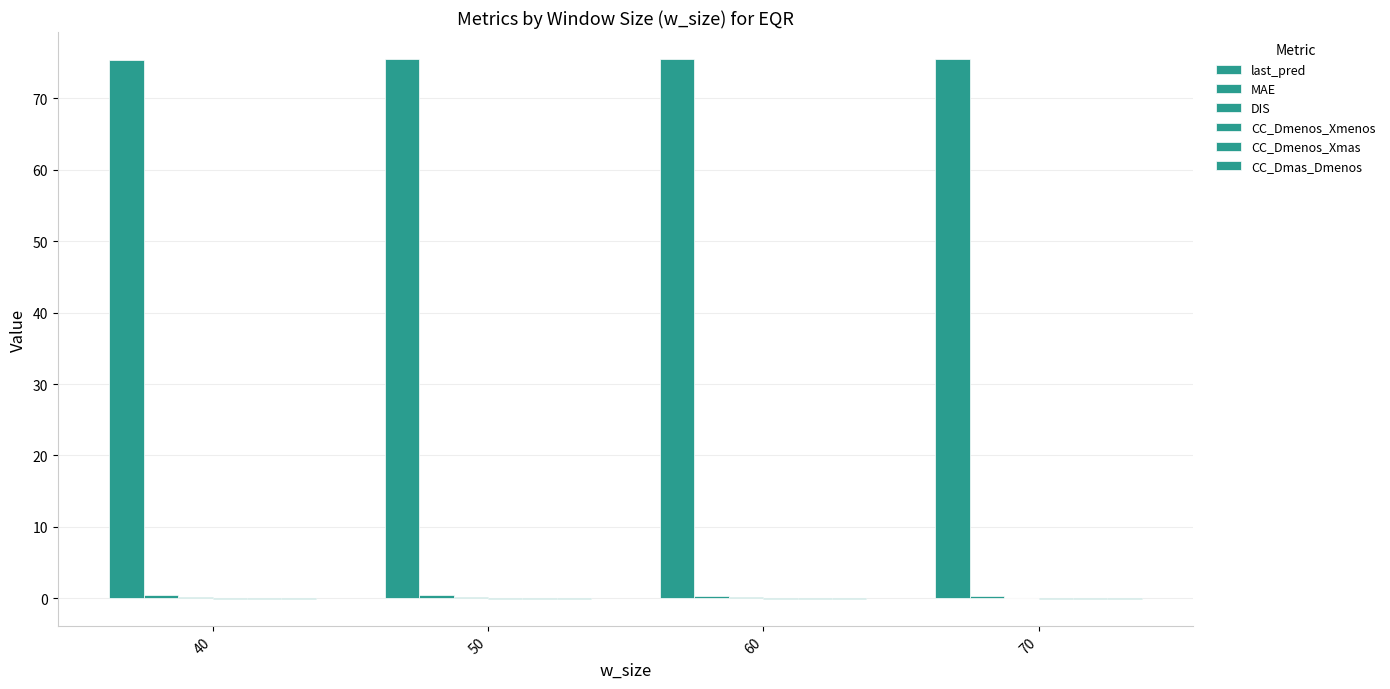

How many last_pred values are between 75 and 76?

4